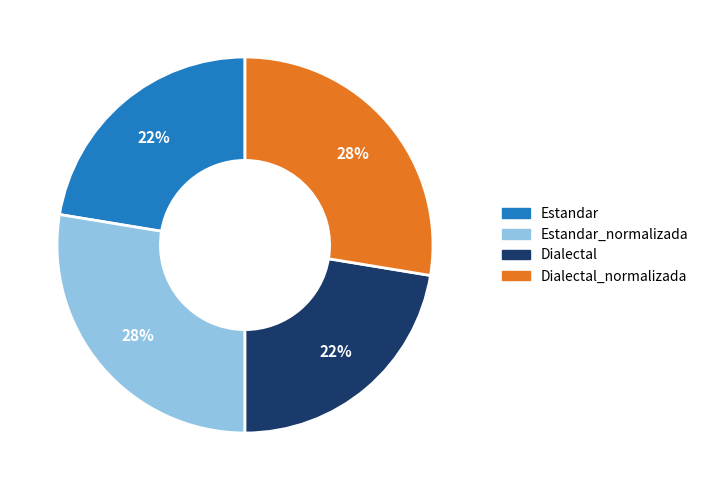

Is it true that Dialectal is 31% of the pie?

False